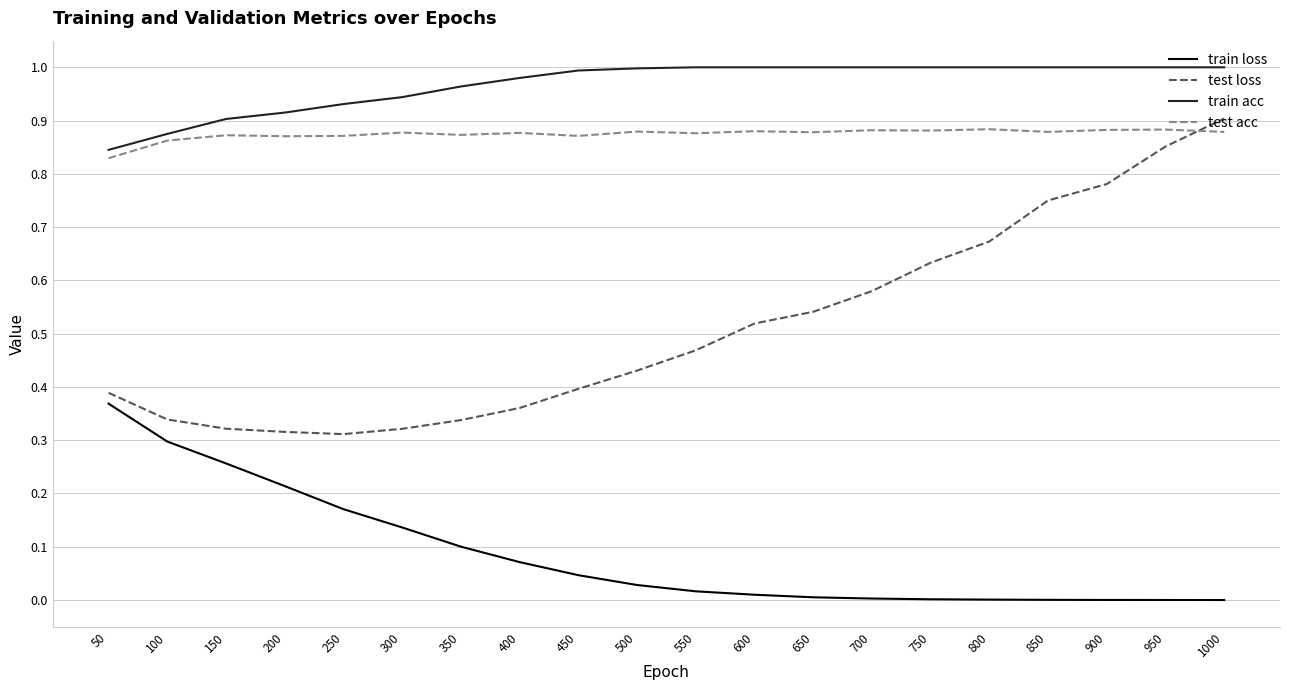

Which series has the widest spread of values?

test loss